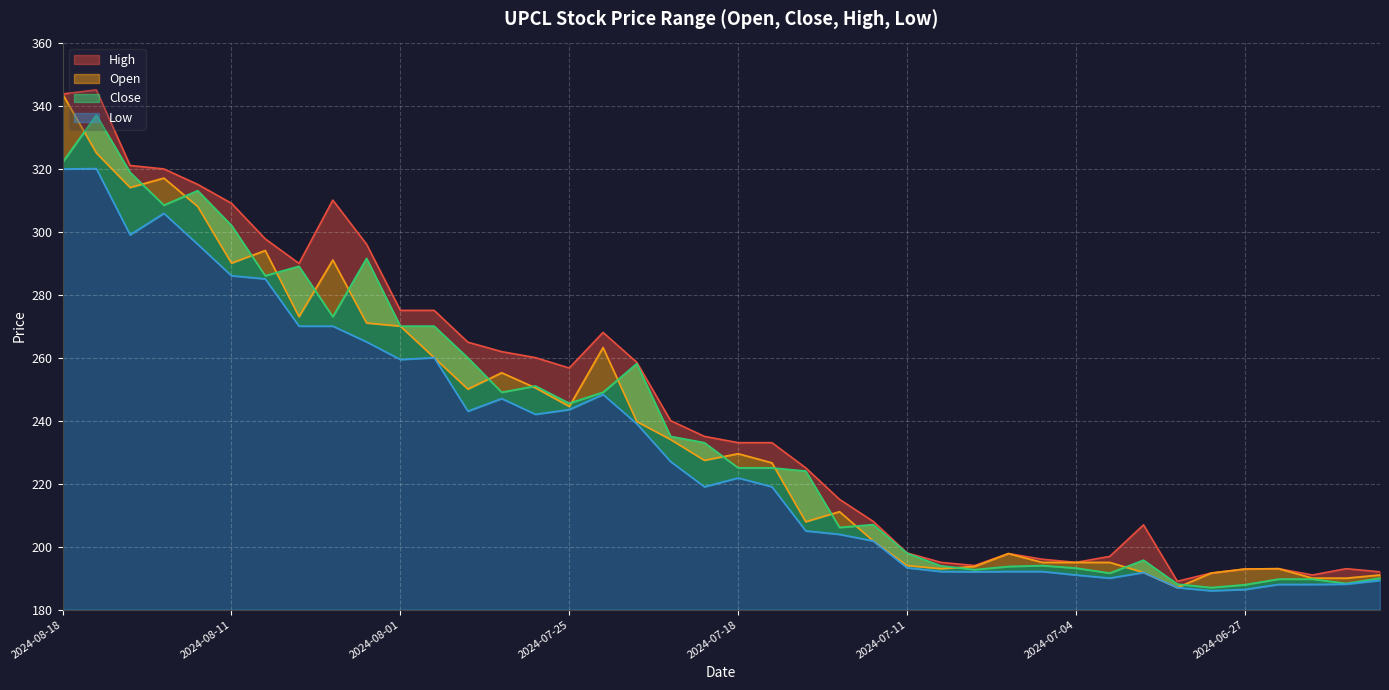

At how many categories does at least one series exceed 258?

17